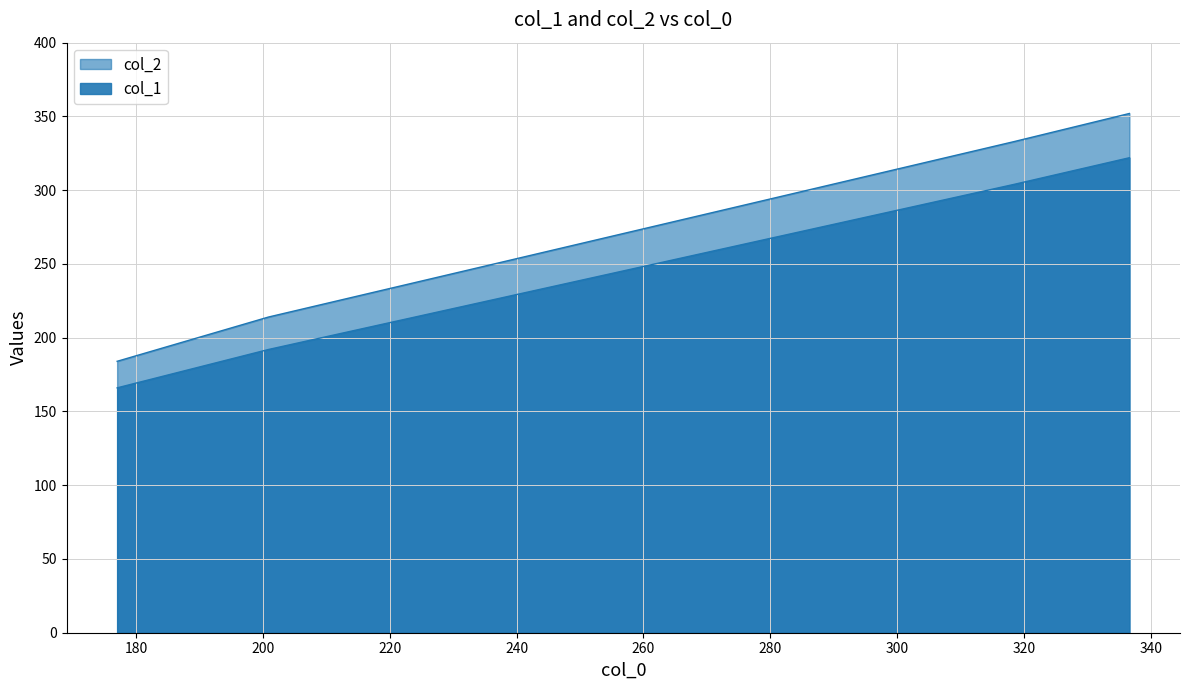

How many values in the col_2 series exceed 333?

1